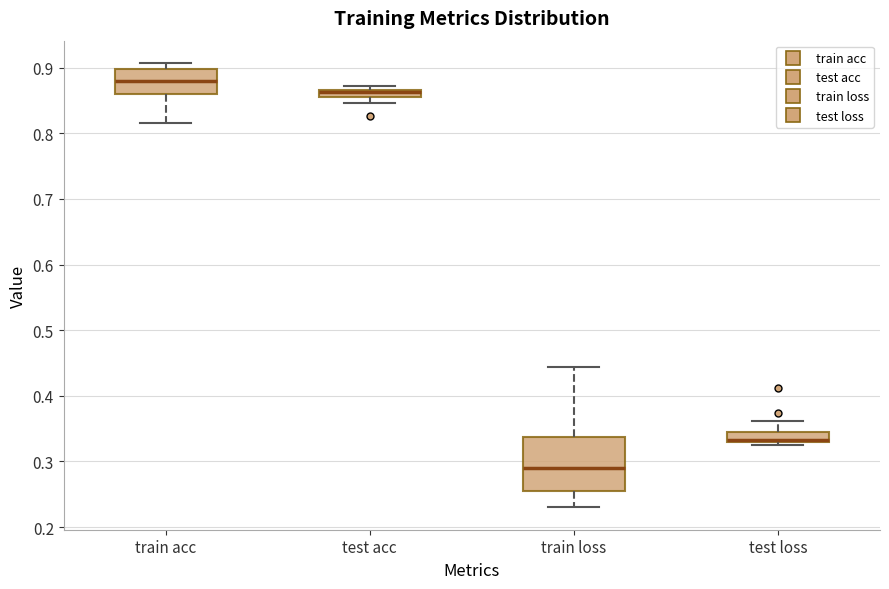

Where does the lower whisker of the box for train acc end on the y-axis? The values are not printed on the chart, so give them approximately, as read against the axis.

0.82